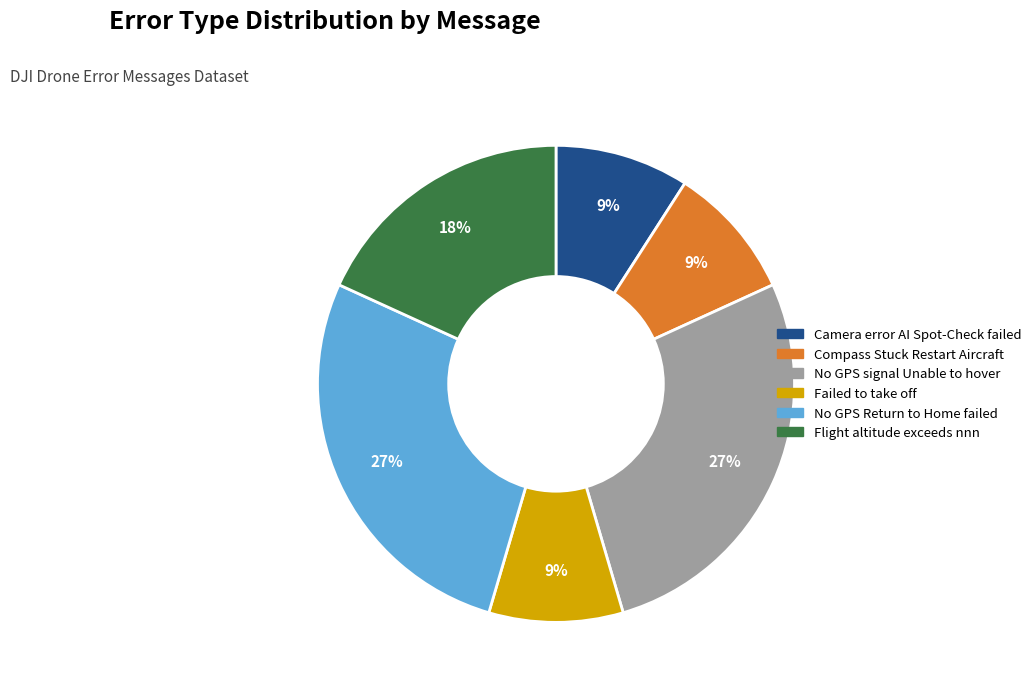

How many segments does this pie chart have?

6